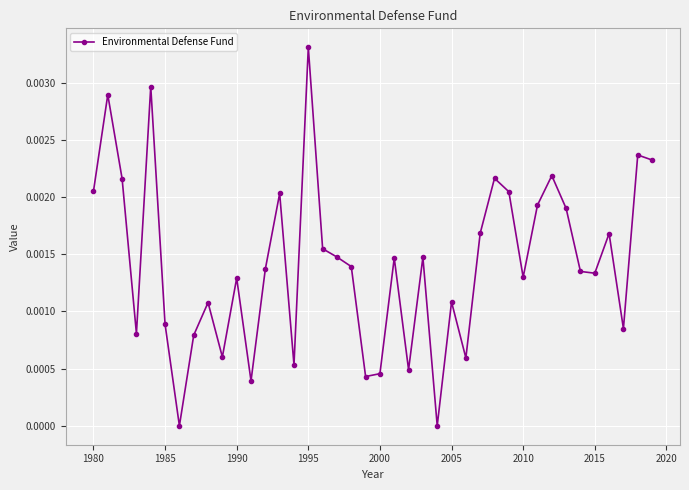

True or false: the data has more than 0 interior local peaks.

True